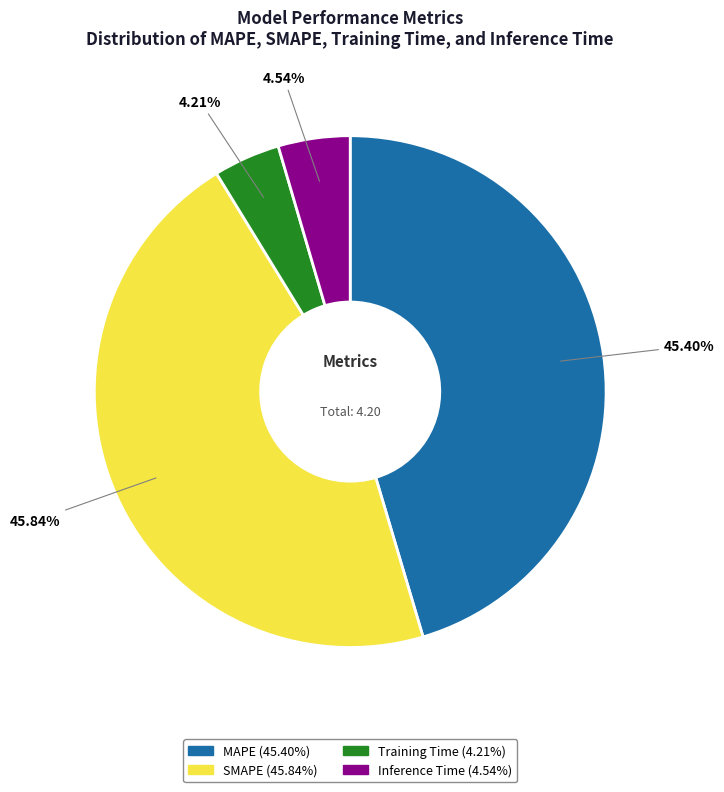

To the nearest percent, what is the combined percentage of Inference Time and Training Time?

9%